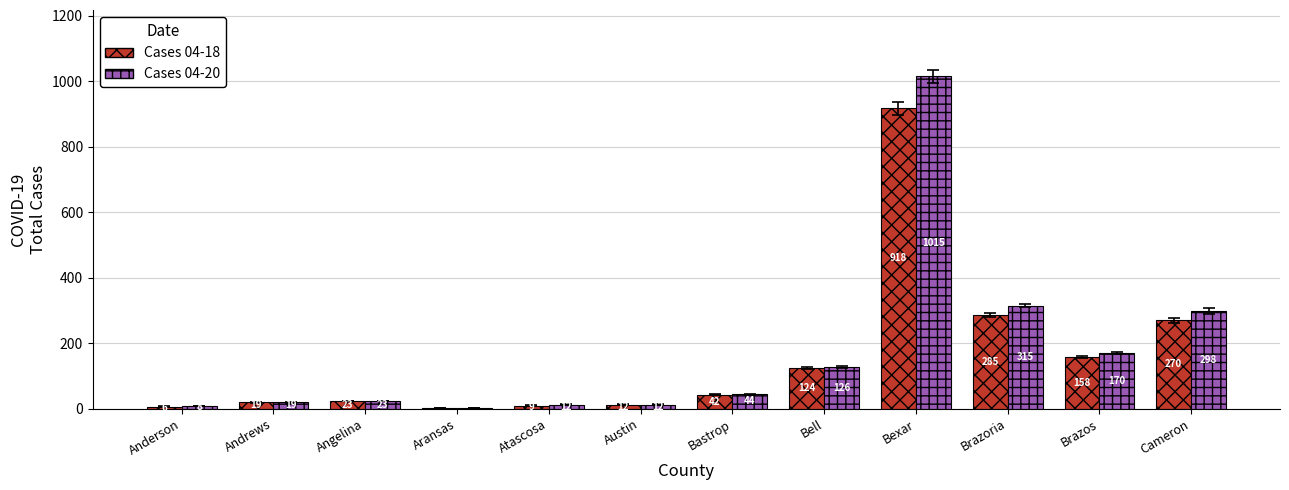

What is the difference between the Cases 04-20 values at Bexar and Angelina?

992